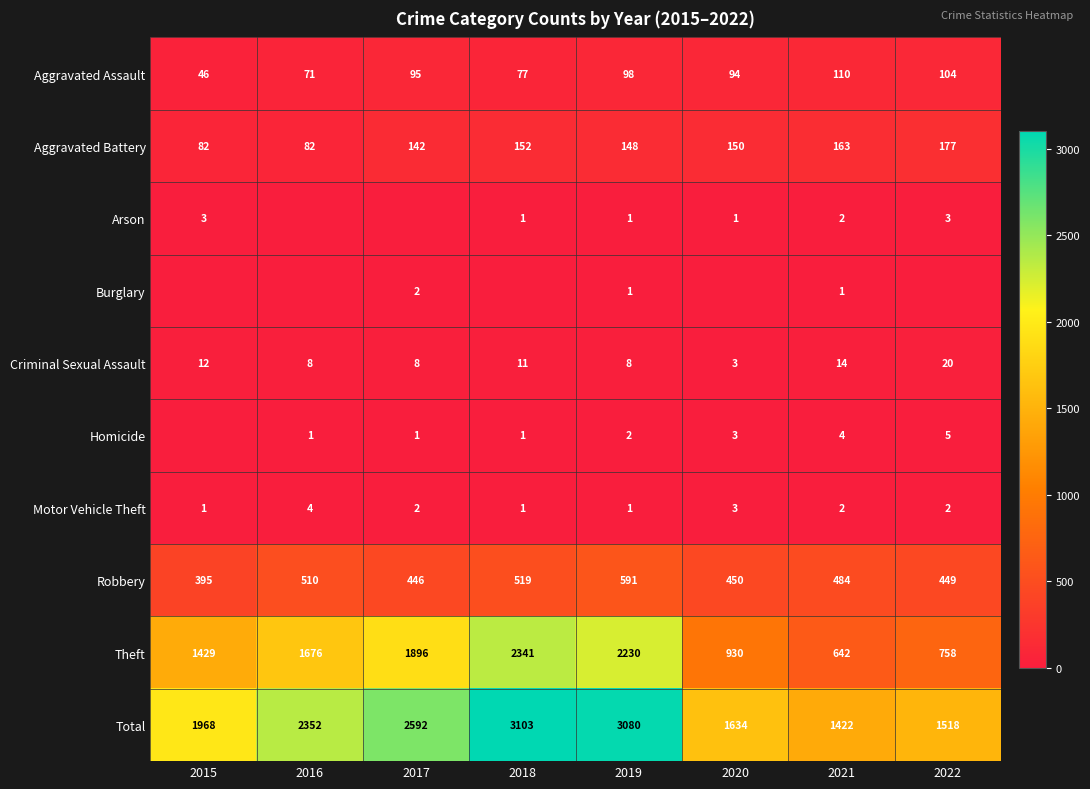

Where is Total nearest to the value 2262?

2016